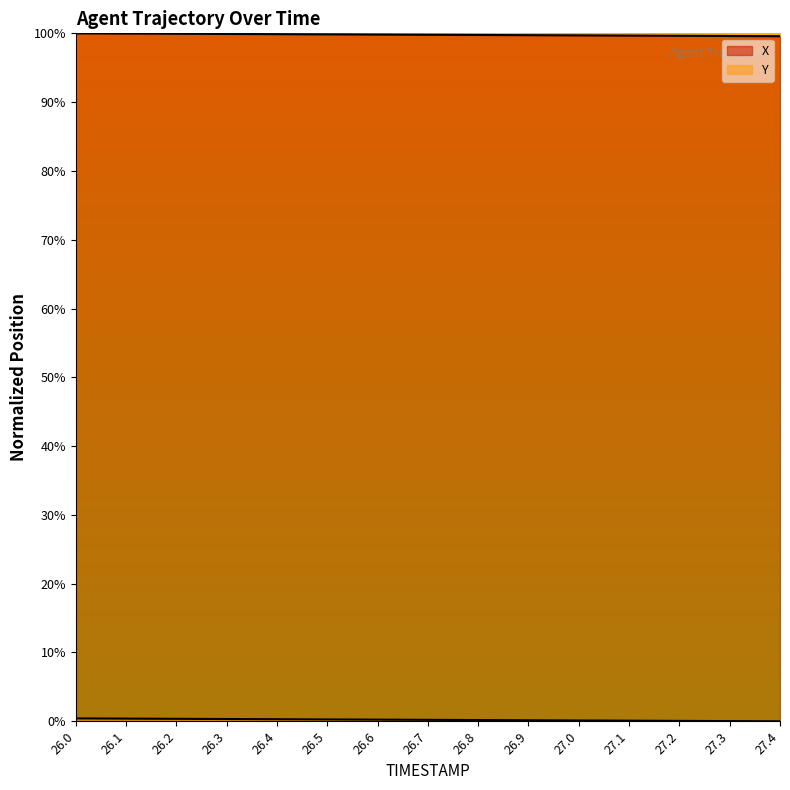

How many lines are shown in the chart?

2